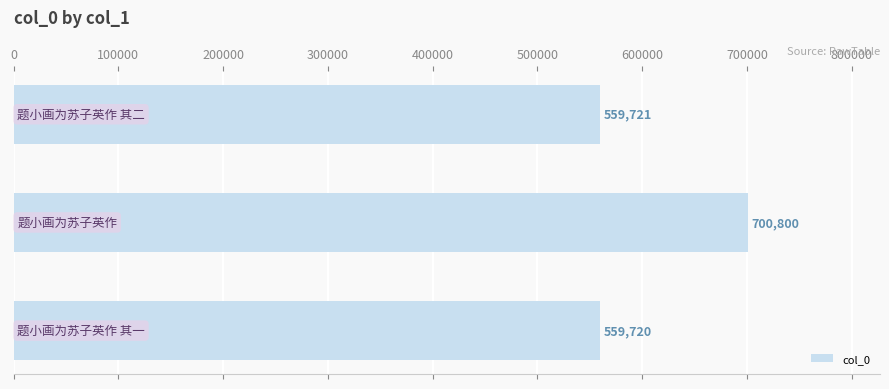

How many bars are there in total?

3